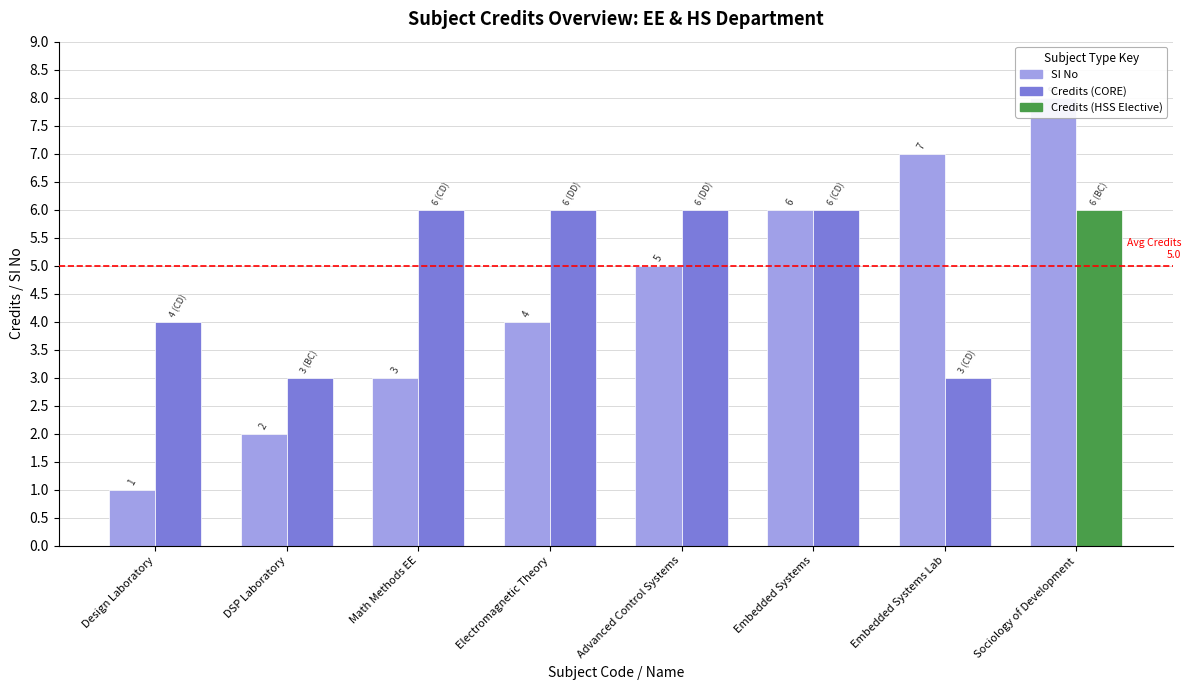

Rank the categories by value from highest to lowest.

Sociology of Development, Embedded Systems Lab, Embedded Systems, Advanced Control Systems, Electromagnetic Theory, Math Methods EE, DSP Laboratory, Design Laboratory